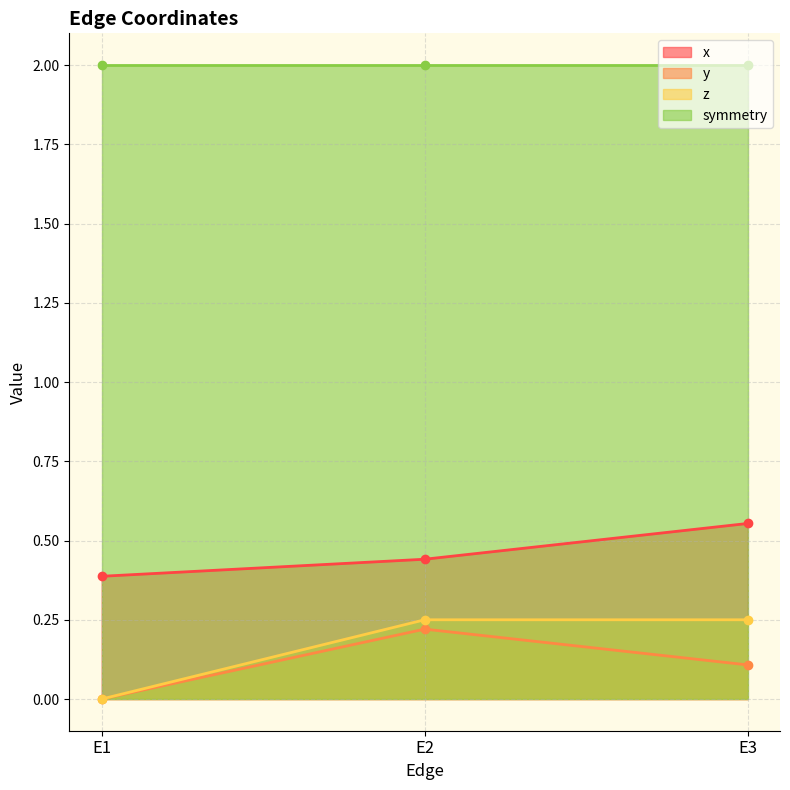

How many positive values does the z series have?

2